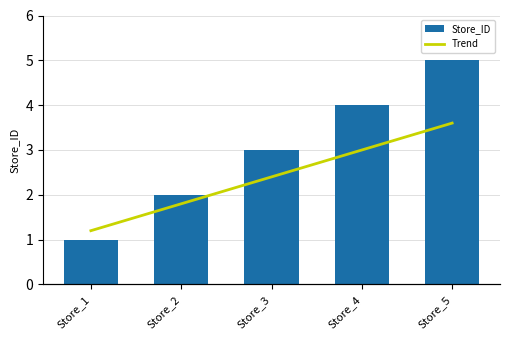

Are the bars horizontal?

No